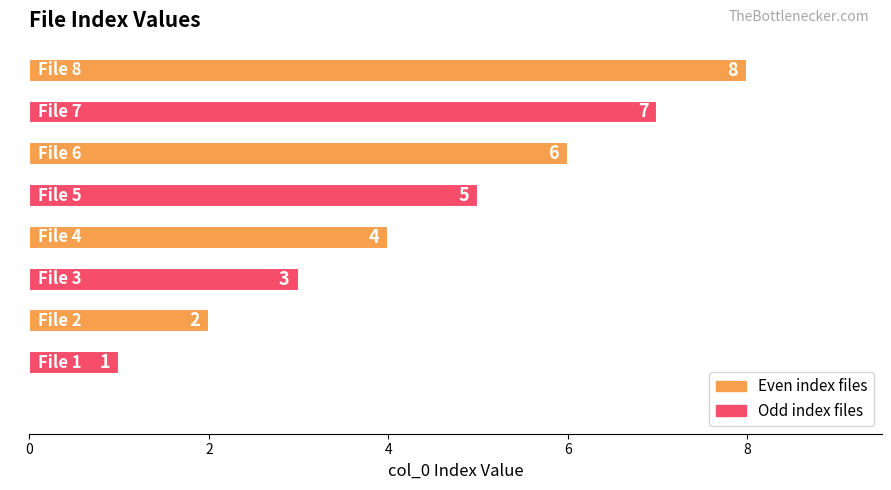

What is the maximum value shown in the chart?

8